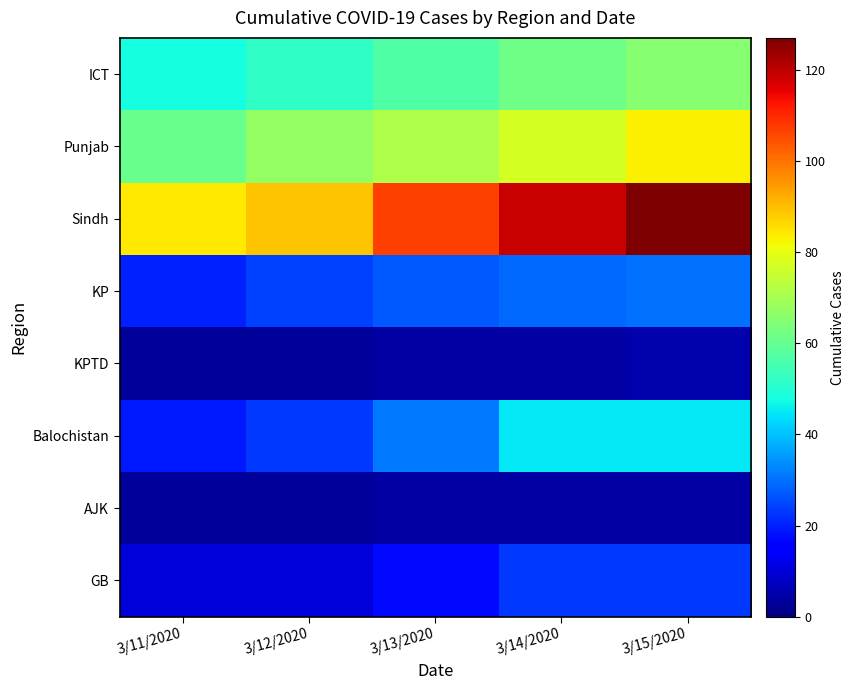

Reading right to left, transcribe all the data shown in this chart.

ICT: 3/15/2020=65	3/14/2020=62	3/13/2020=57	3/12/2020=52	3/11/2020=48
Punjab: 3/15/2020=83	3/14/2020=77	3/13/2020=71	3/12/2020=67	3/11/2020=61
Sindh: 3/15/2020=127	3/14/2020=119	3/13/2020=107	3/12/2020=89	3/11/2020=84
KP: 3/15/2020=30	3/14/2020=29	3/13/2020=27	3/12/2020=24	3/11/2020=20
KPTD: 3/15/2020=5	3/14/2020=4	3/13/2020=4	3/12/2020=3	3/11/2020=3
Balochistan: 3/15/2020=45	3/14/2020=45	3/13/2020=31	3/12/2020=23	3/11/2020=19
AJK: 3/15/2020=4	3/14/2020=4	3/13/2020=4	3/12/2020=3	3/11/2020=3
GB: 3/15/2020=23	3/14/2020=23	3/13/2020=17	3/12/2020=10	3/11/2020=10